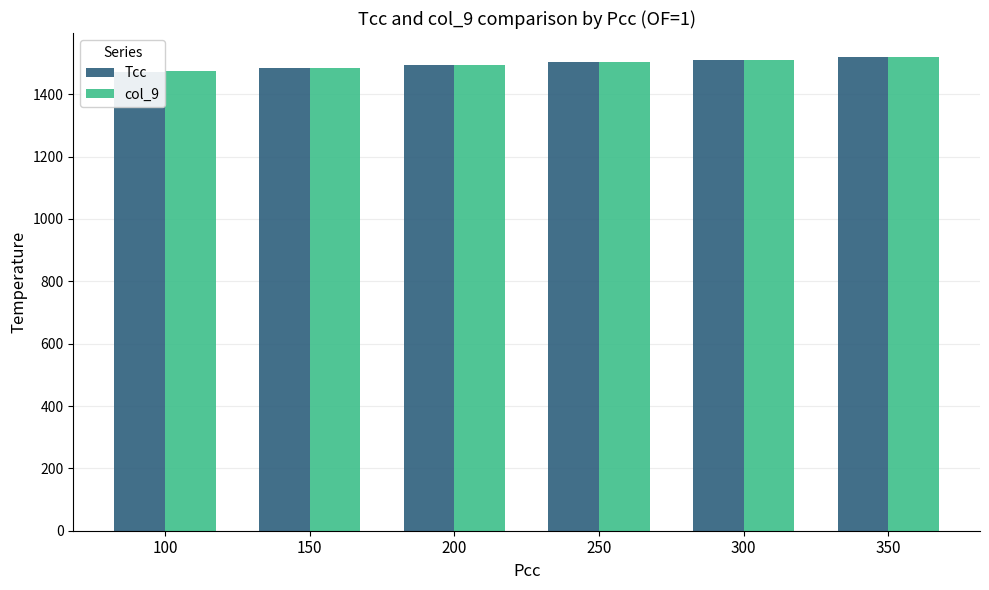

Which series changed the most between 100 and 250?

Tcc